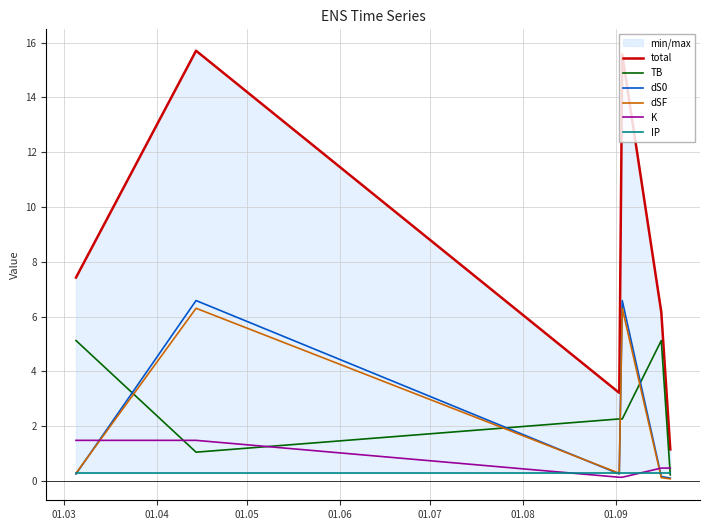

Does the chart have visible grid lines?

Yes